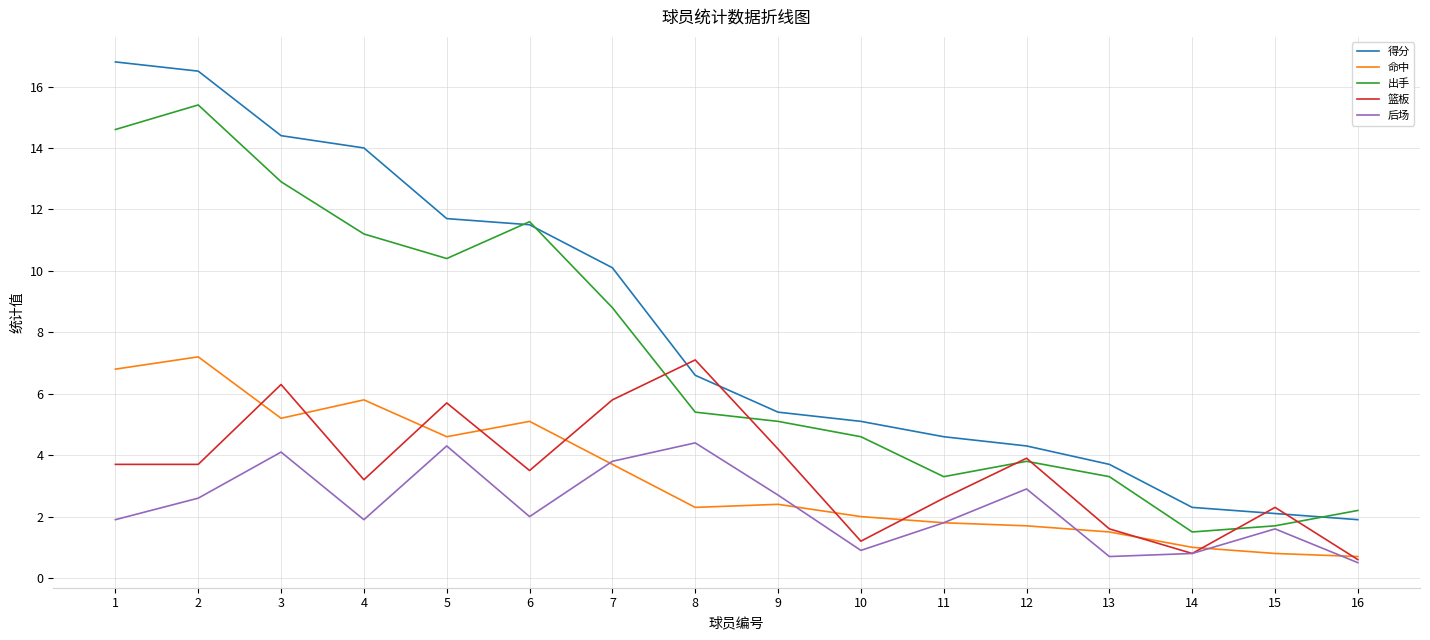

Reading left to right, transcribe all the data shown in this chart.

得分: 16.8	16.5	14.4	14.0	11.7	11.5	10.1	6.6	5.4	5.1	4.6	4.3	3.7	2.3	2.1	1.9
命中: 6.8	7.2	5.2	5.8	4.6	5.1	3.7	2.3	2.4	2.0	1.8	1.7	1.5	1.0	0.8	0.7
出手: 14.6	15.4	12.9	11.2	10.4	11.6	8.8	5.4	5.1	4.6	3.3	3.8	3.3	1.5	1.7	2.2
篮板: 3.7	3.7	6.3	3.2	5.7	3.5	5.8	7.1	4.2	1.2	2.6	3.9	1.6	0.8	2.3	0.6
后场: 1.9	2.6	4.1	1.9	4.3	2.0	3.8	4.4	2.7	0.9	1.8	2.9	0.7	0.8	1.6	0.5